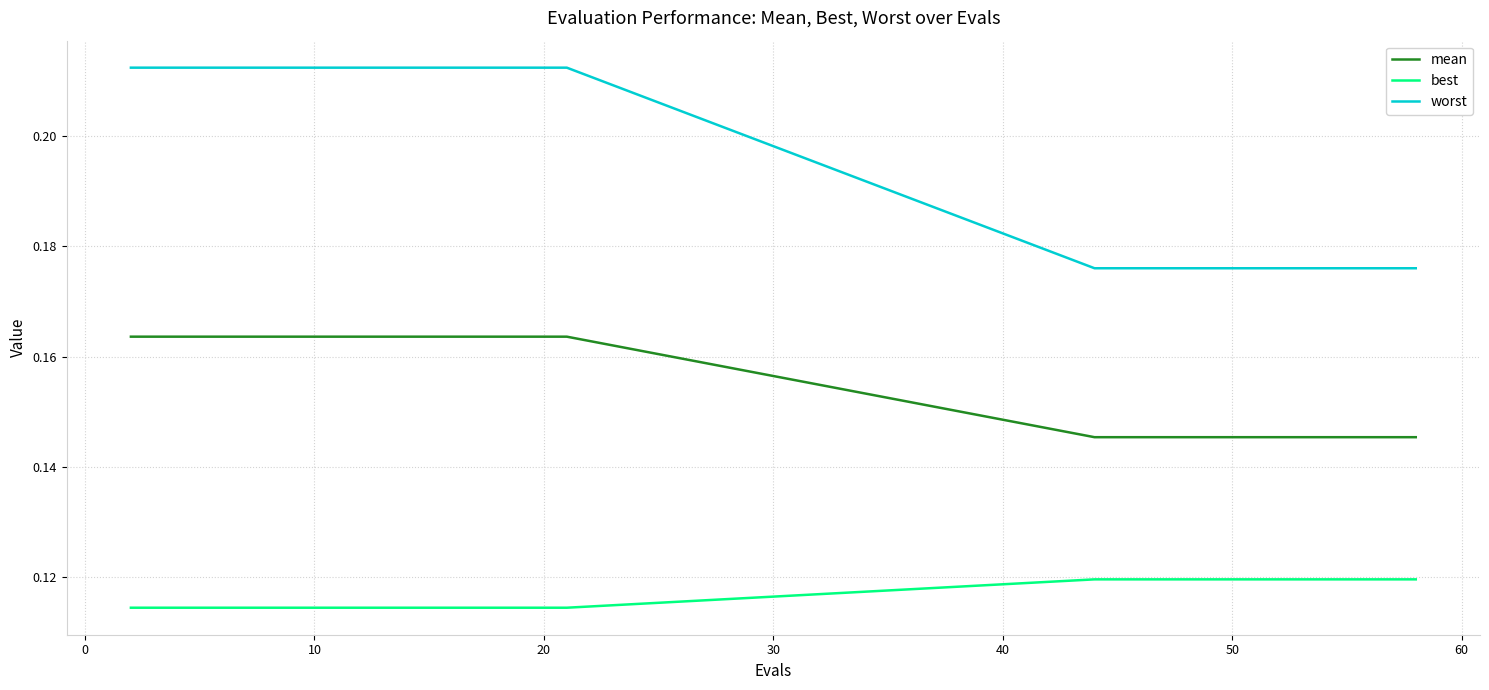

Which series has the largest total across all categories?

worst